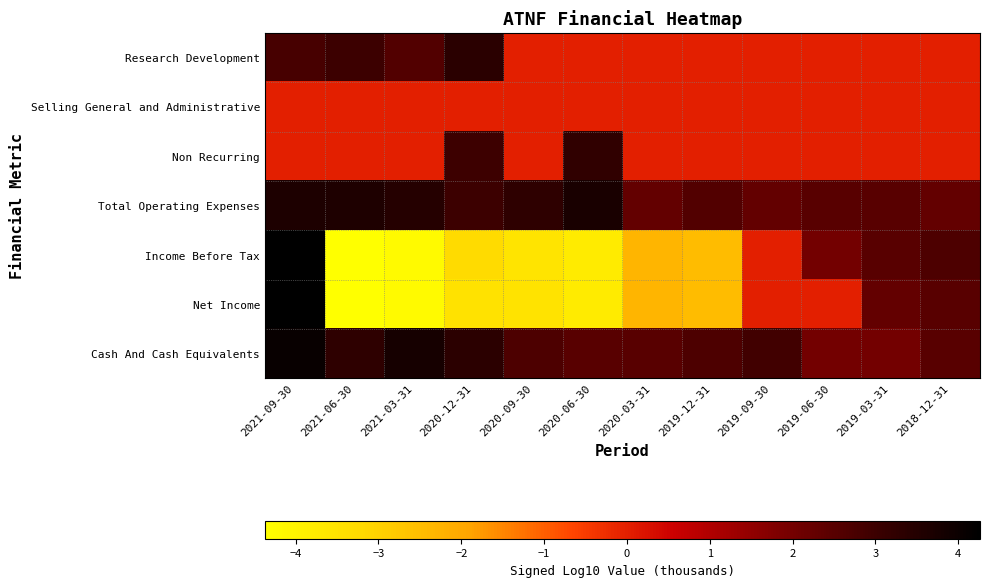

What is the difference between the highest and lowest values at 2021-03-31?

8.0